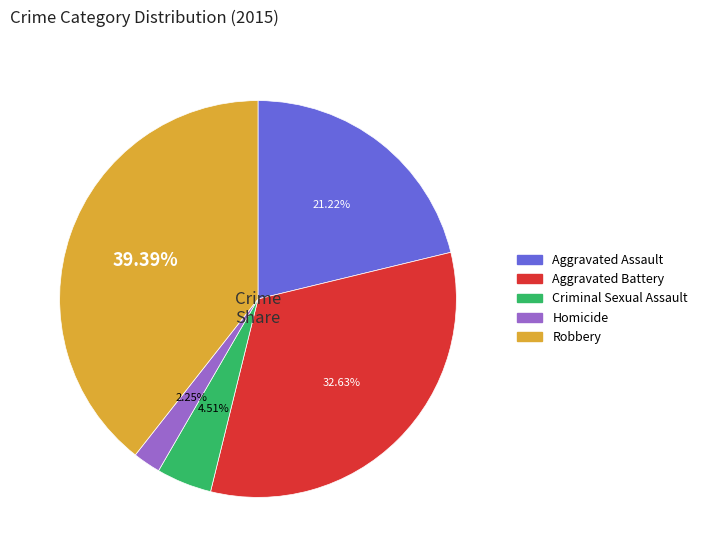

Between Robbery and Homicide, which is larger?

Robbery